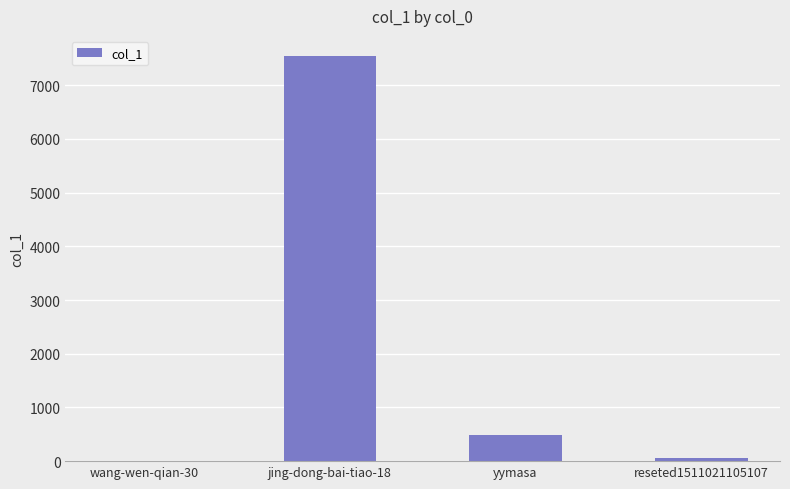

Is it true that the value at jing-dong-bai-tiao-18 is 10659?

False